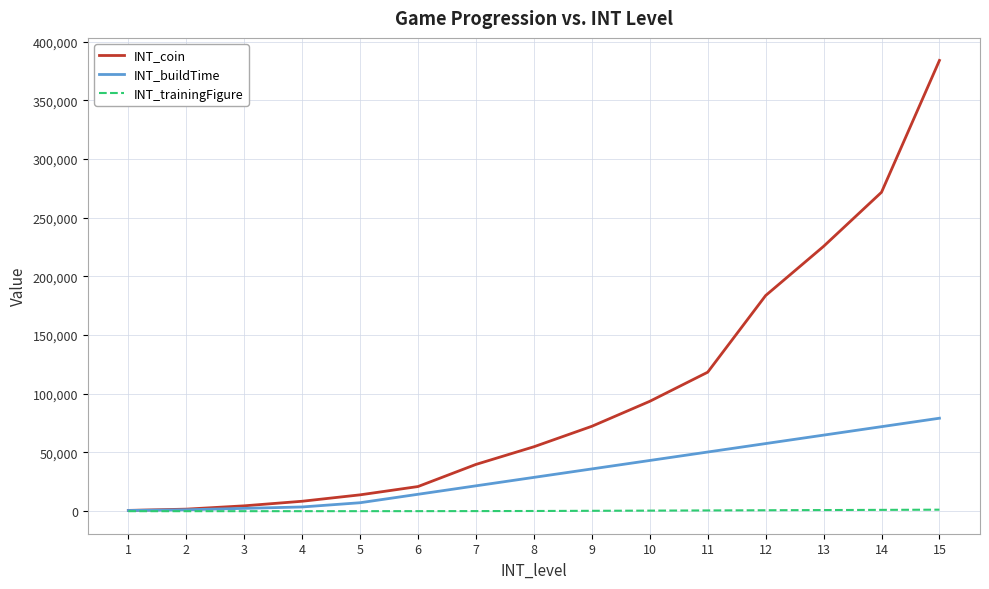

List the series in order of their overall mean, highest first.

INT_coin, INT_buildTime, INT_trainingFigure